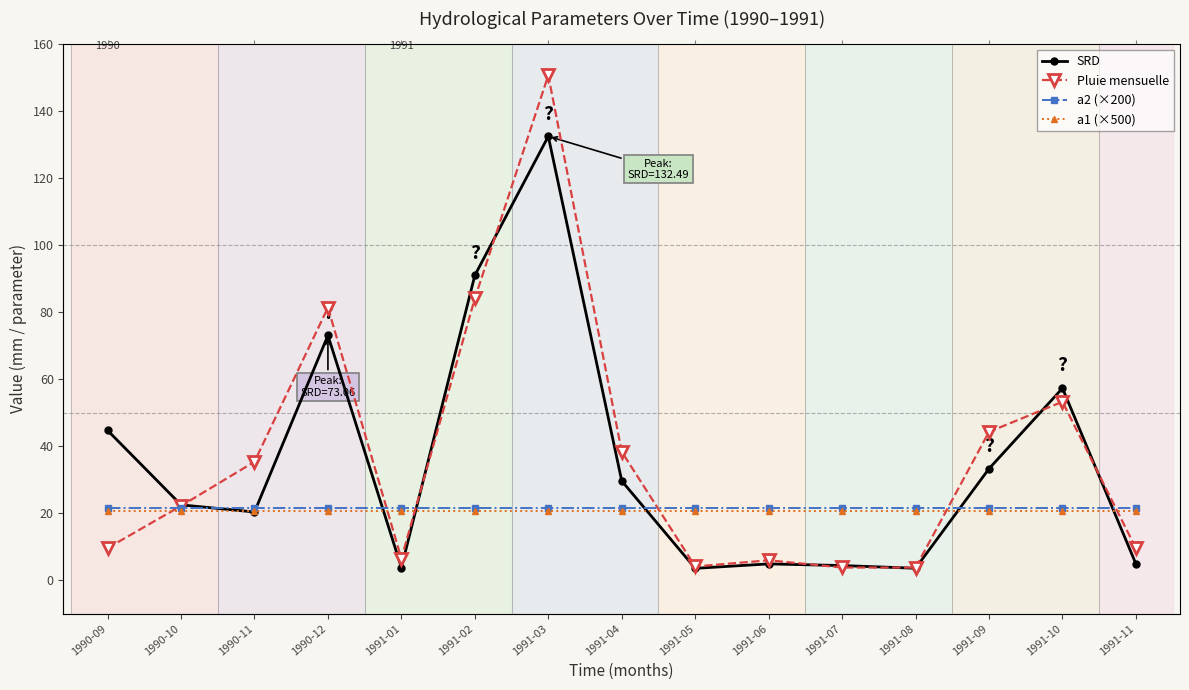

Where is the first local minimum for Pluie mensuelle?

1991-01